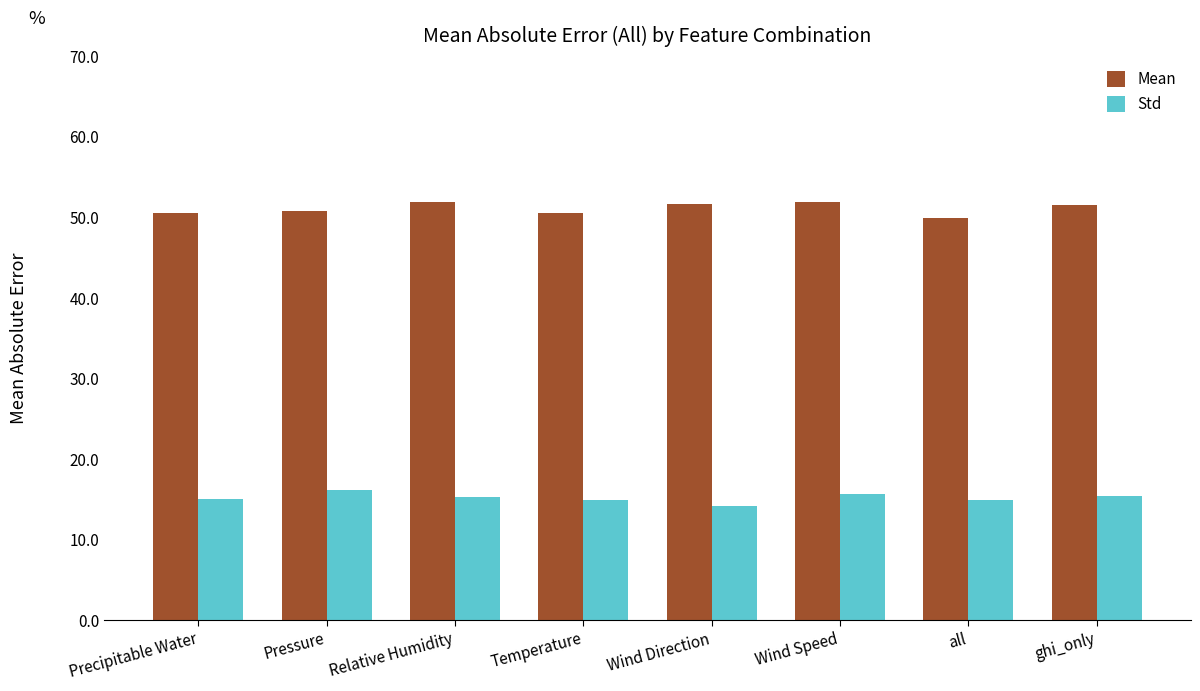

The Mean series shows 50.8 at Pressure. True or false?

True